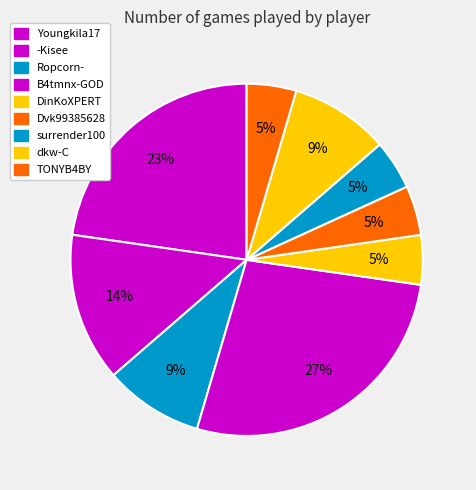

Combined, what portion of the pie is Ropcorn- and -Kisee?

22.7%